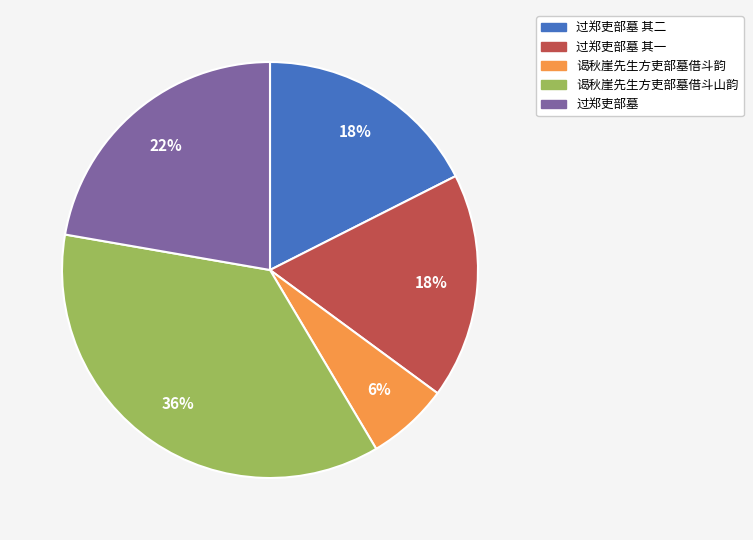

Is the sum of 过郑吏部墓 其二 and 过郑吏部墓 其一 greater than half?

No